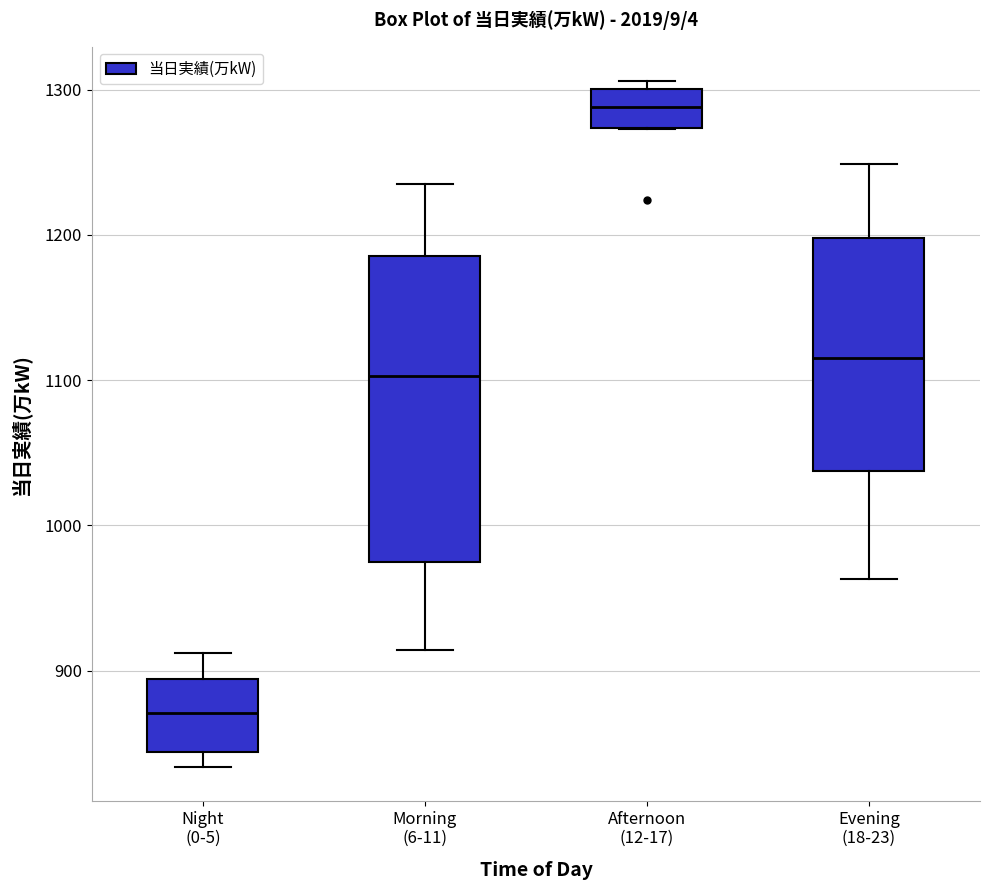

Where does the median line of the box for Night (0-5) sit on the y-axis? The values are not printed on the chart, so give them approximately, as read against the axis.

870